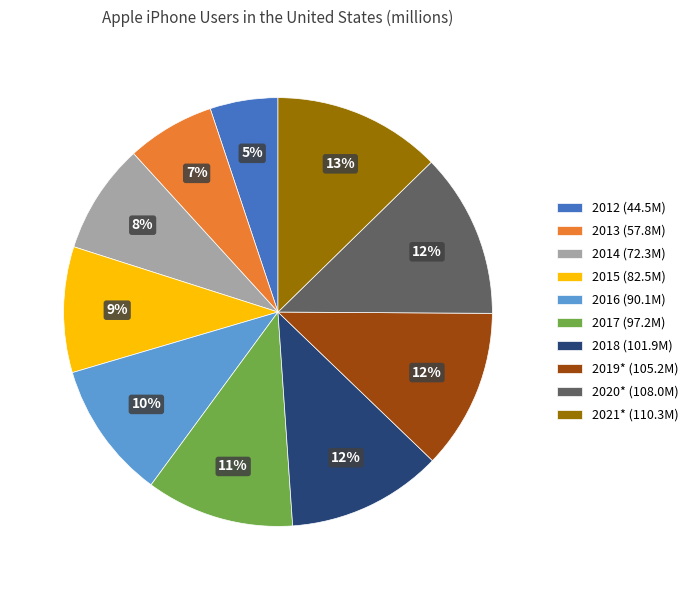

Count the number of slices in the pie.

10